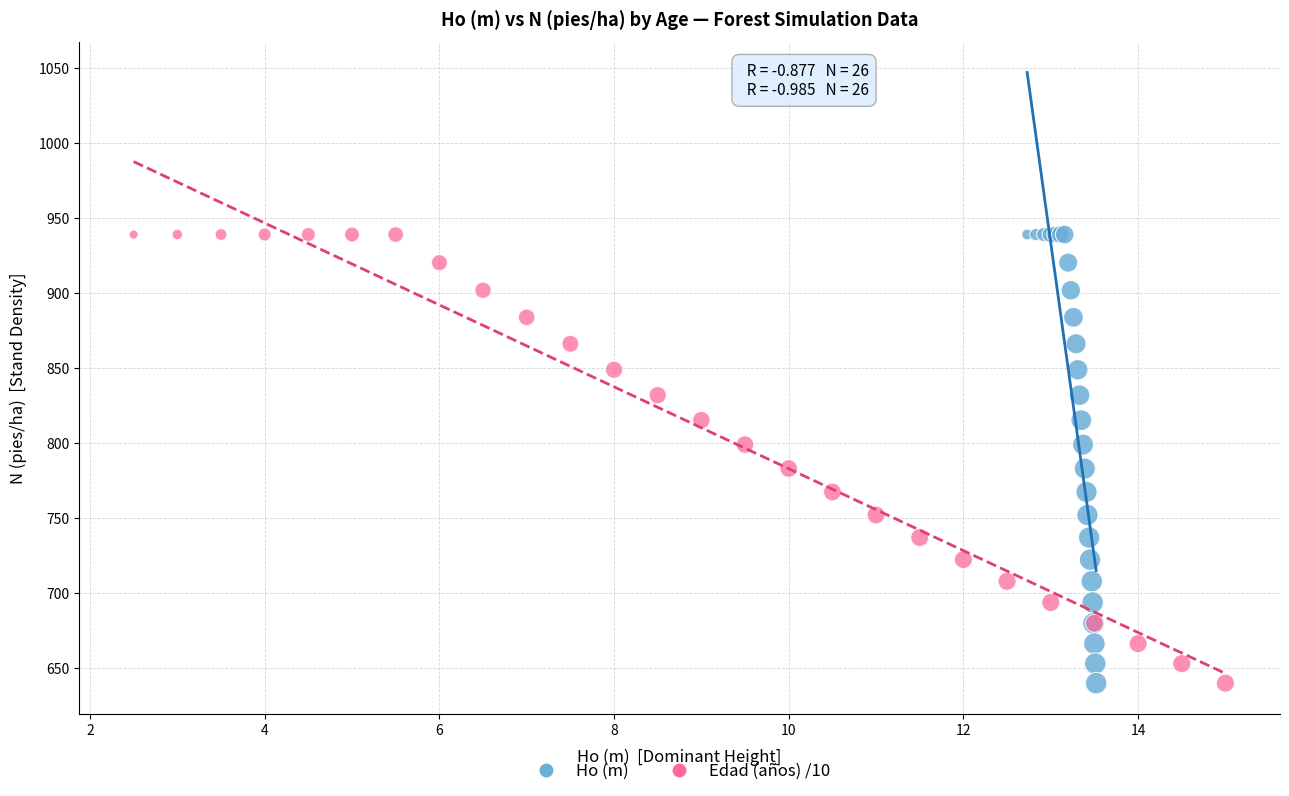

What are all the series names shown in the legend?

Ho (m), Edad (años) /10